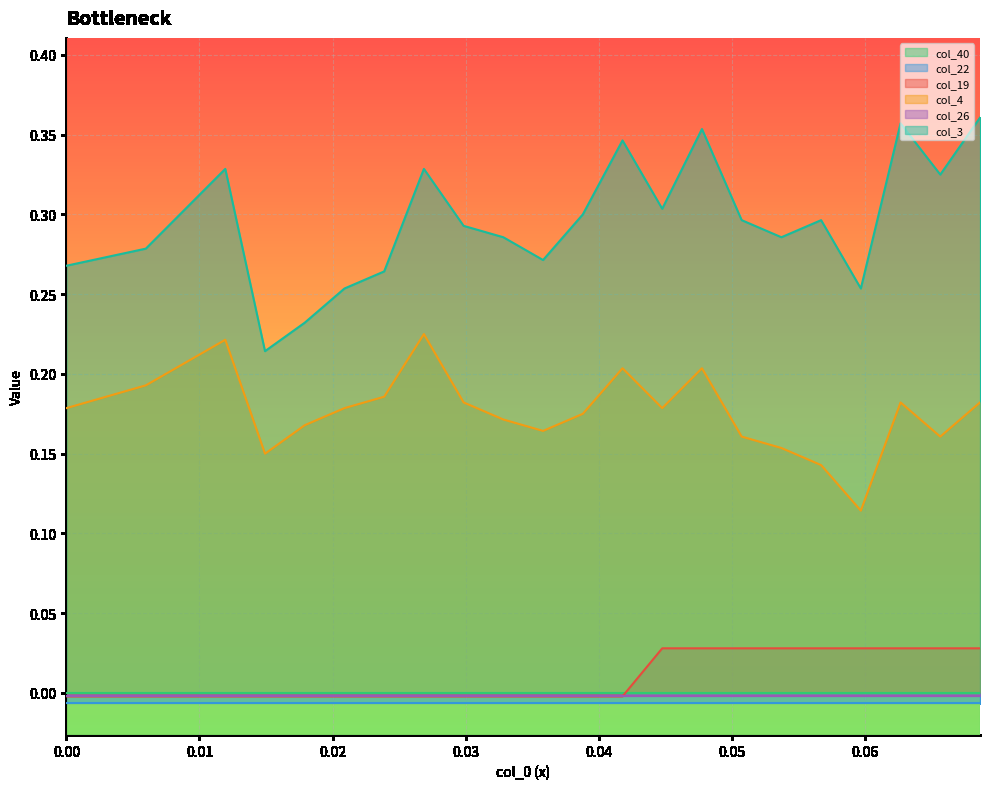

True or false: col_4 and col_19 cross at least once.

False